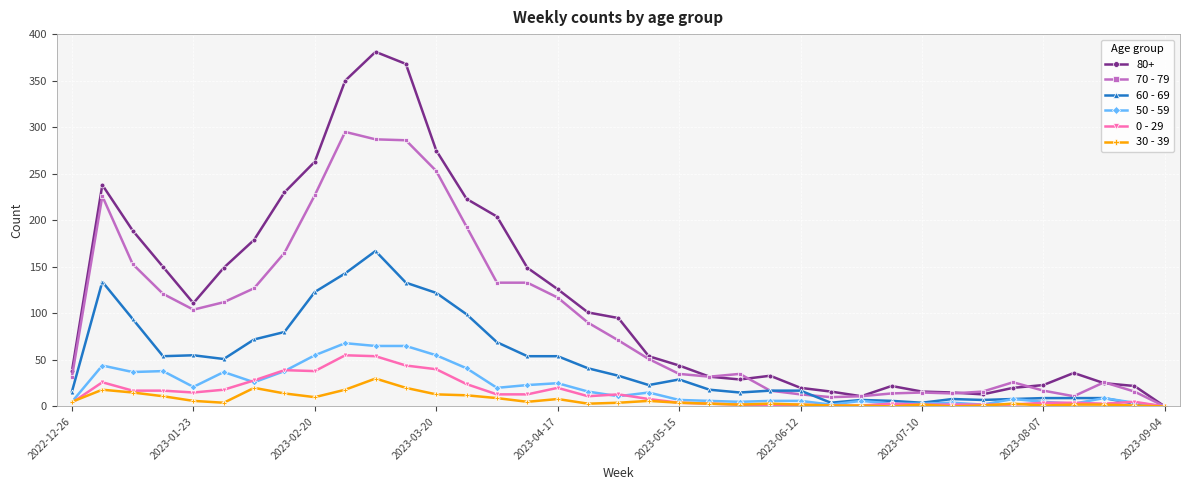

Which series has the largest total across all categories?

80+